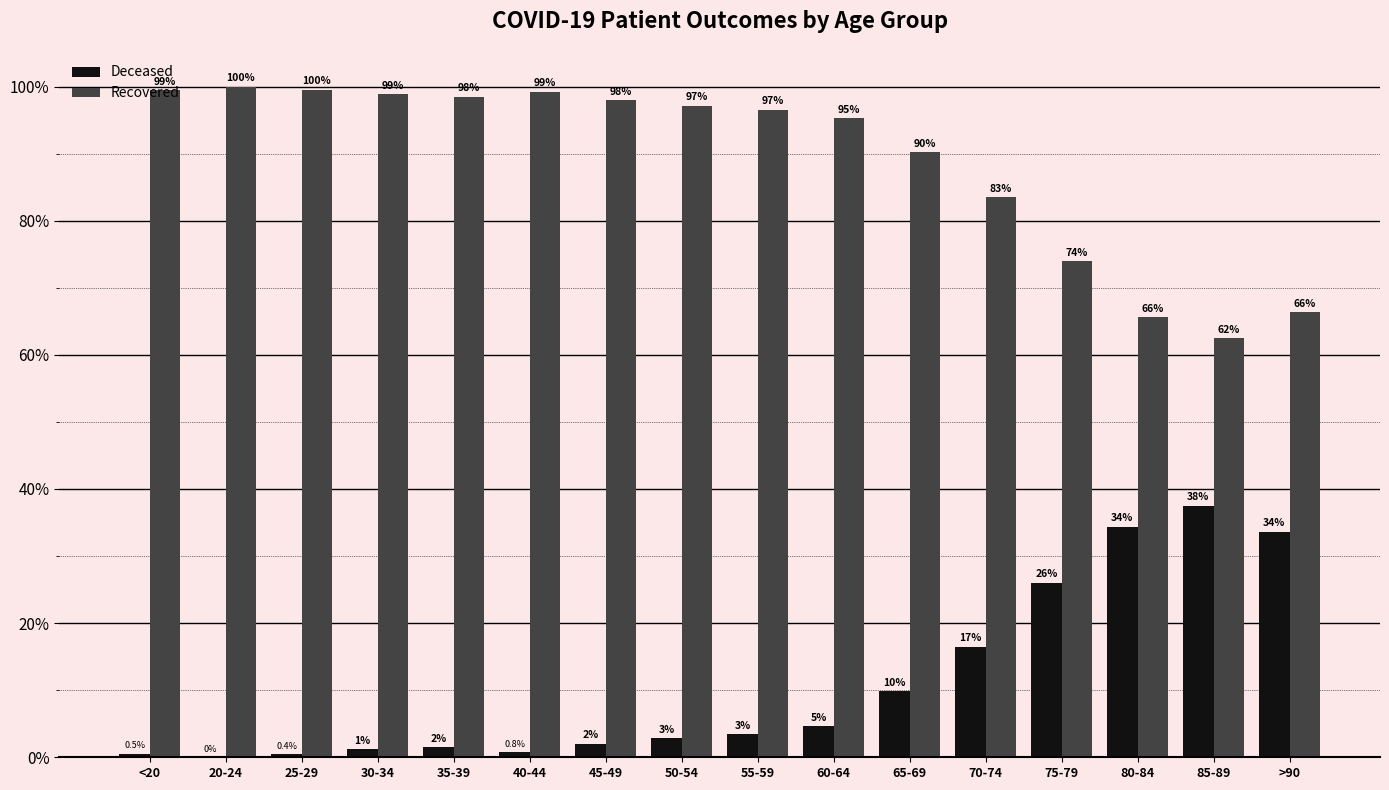

At which category does the chart reach its peak across all series?

20-24